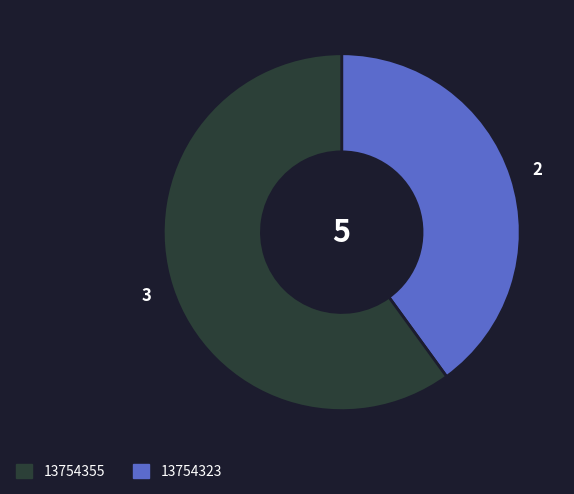

Is there a majority slice in this chart?

Yes